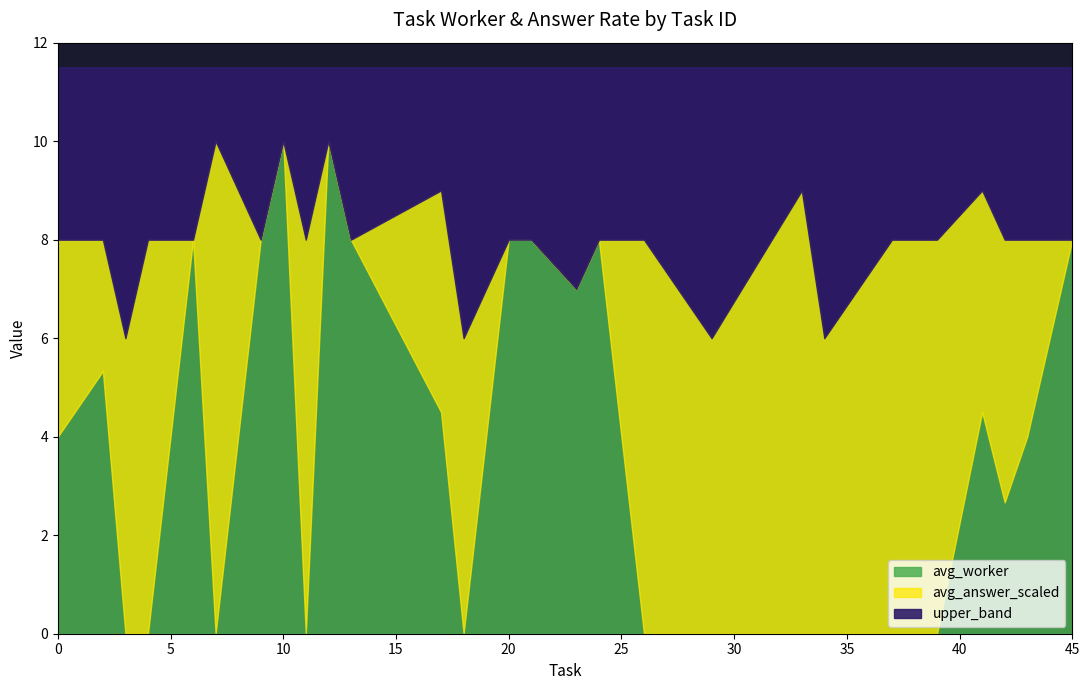

Between 18 and 29, which series saw the biggest shift?

avg_worker